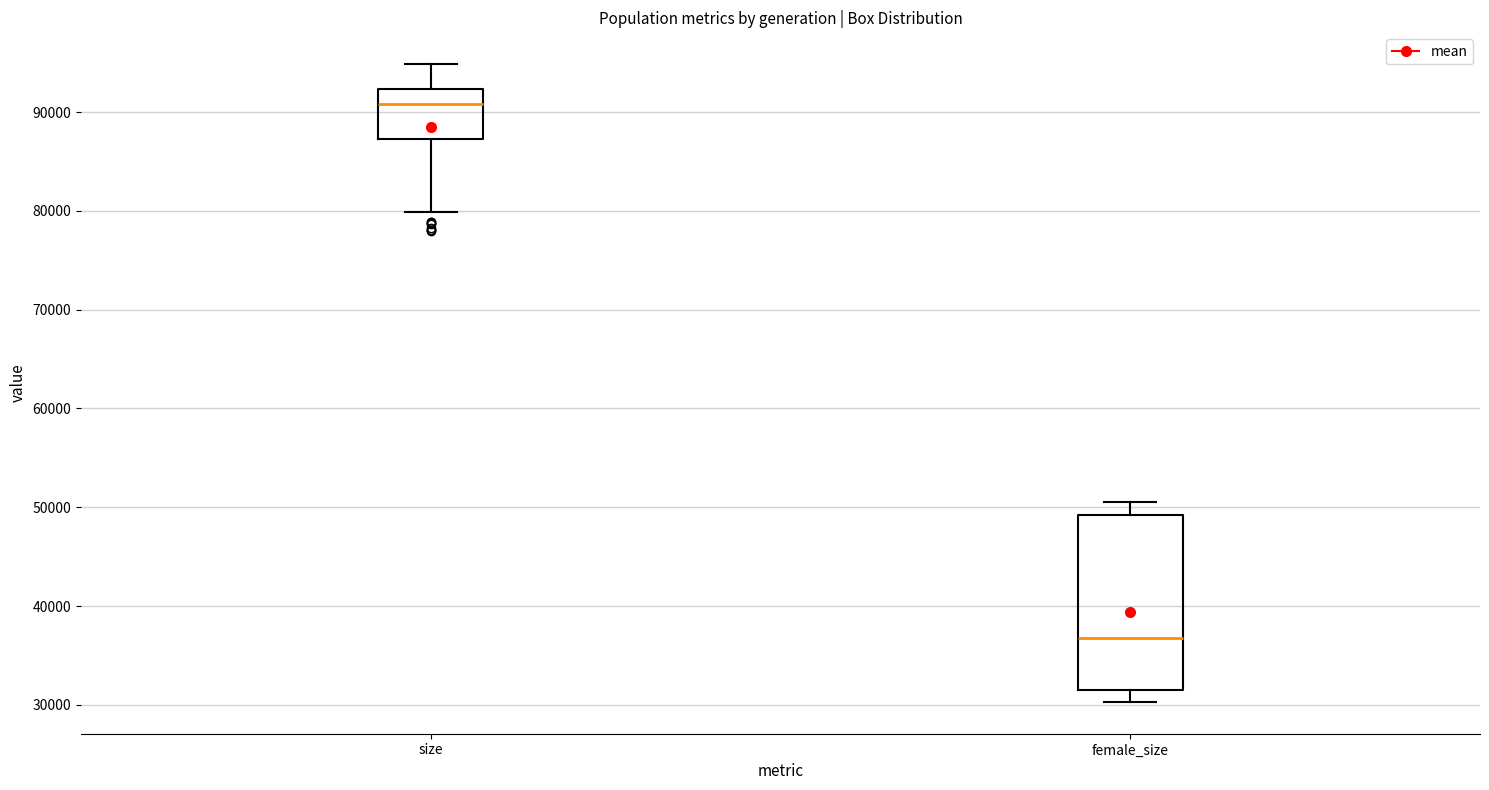

Reading left to right, read every box against the y-axis: the position of its median line, the range the box covers, and the ends of its whiskers. The values are not printed on the chart, so give them approximately, as read against the axis.

size: median 91000, box 87000 to 92000, whiskers 80000 to 95000
female_size: median 37000, box 32000 to 49000, whiskers 30000 to 51000